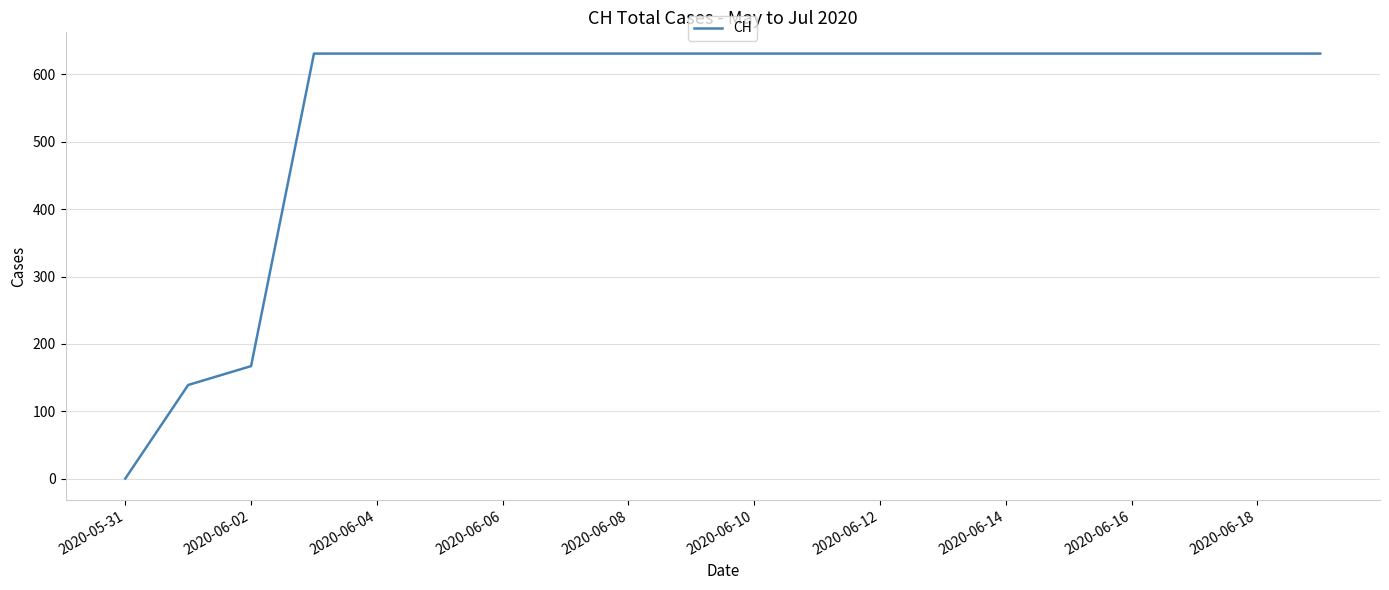

What is the difference between the maximum and minimum values?

631